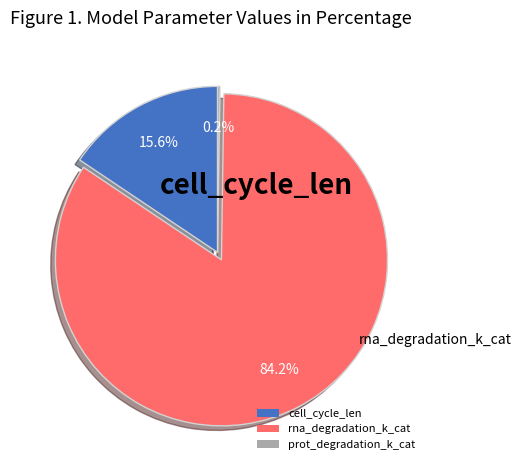

Does rna_degradation_k_cat account for over 50% of the chart?

Yes